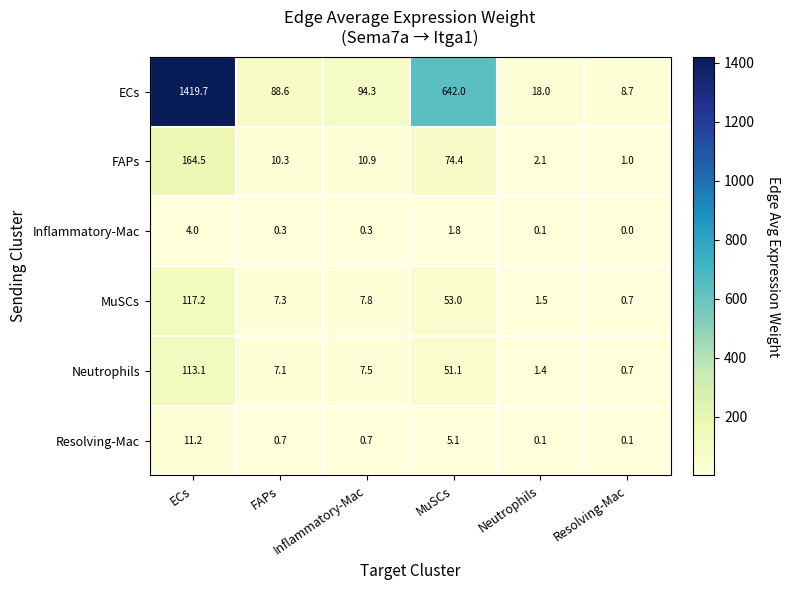

Between ECs and MuSCs, which series saw the biggest shift?

ECs